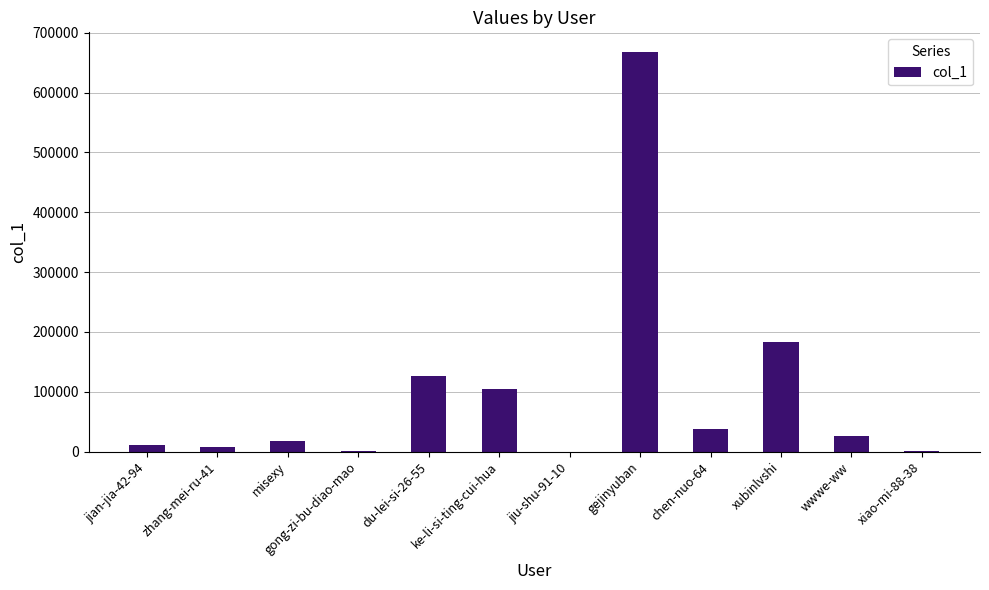

True or false: the data shows 63855 at chen-nuo-64.

False